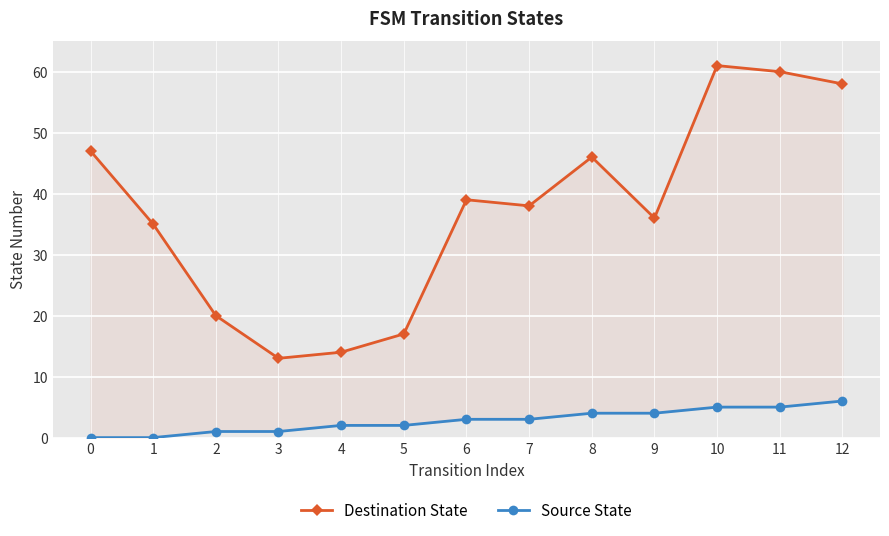

Is it true that Source State equals 3 at 8?

False